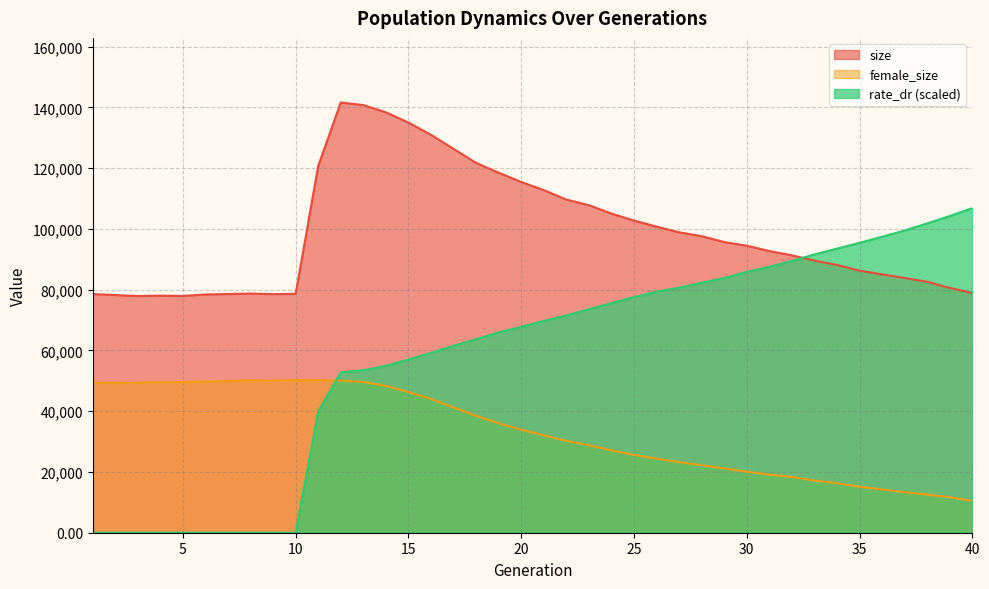

True or false: rate_dr and size cross at least once.

True